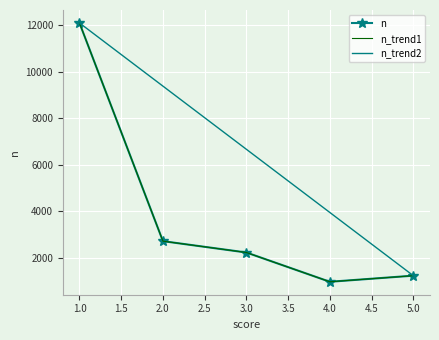

What is the ratio of the value at 2 to the value at 1?

0.2